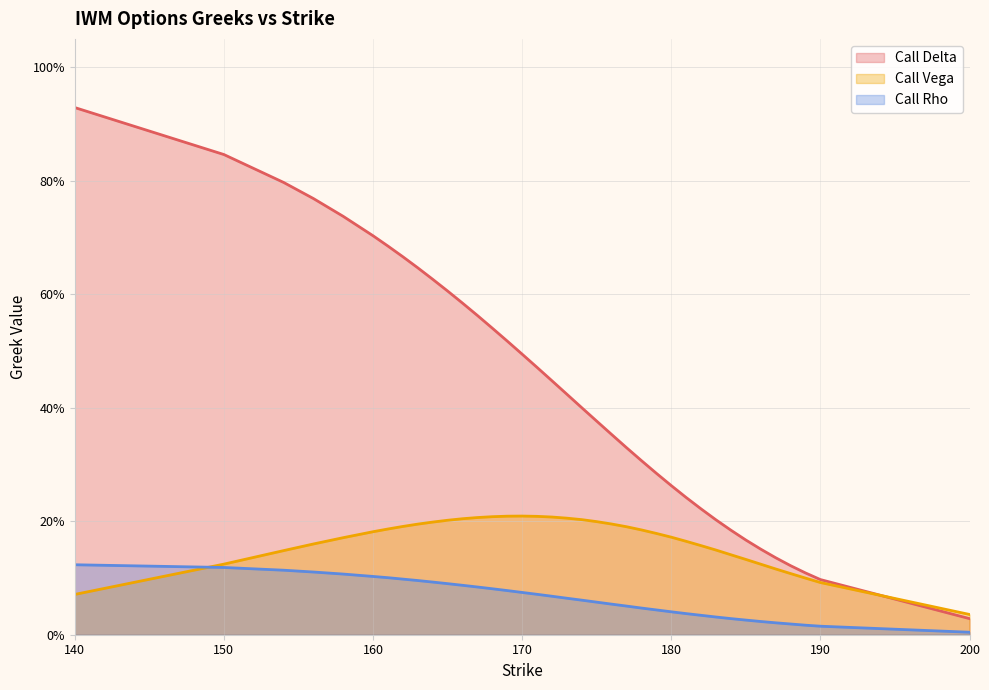

Read the Call Delta value at 190.

0.1